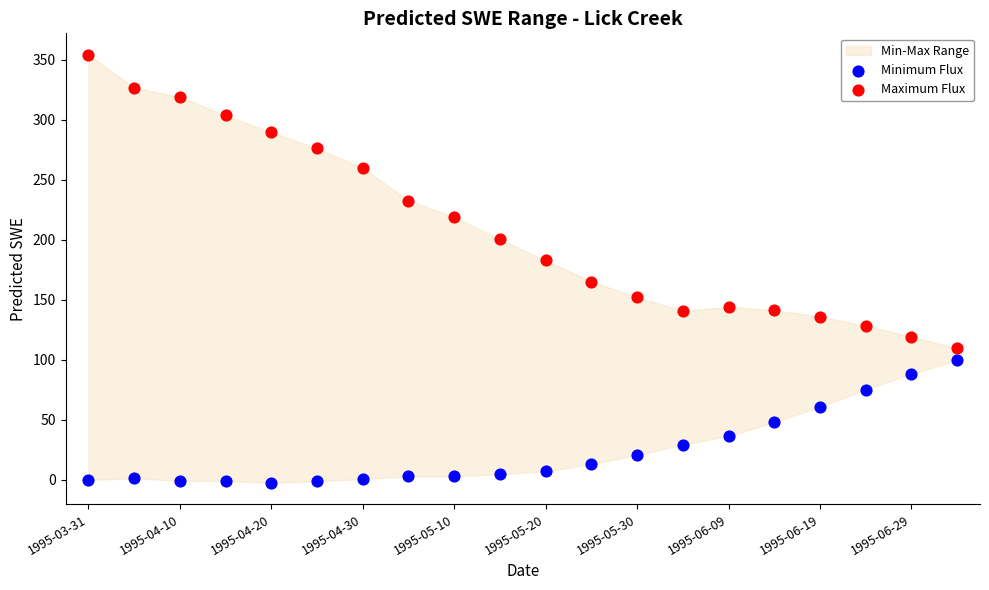

Across all data points, what is the range of Y values (max minus min)?

356.7